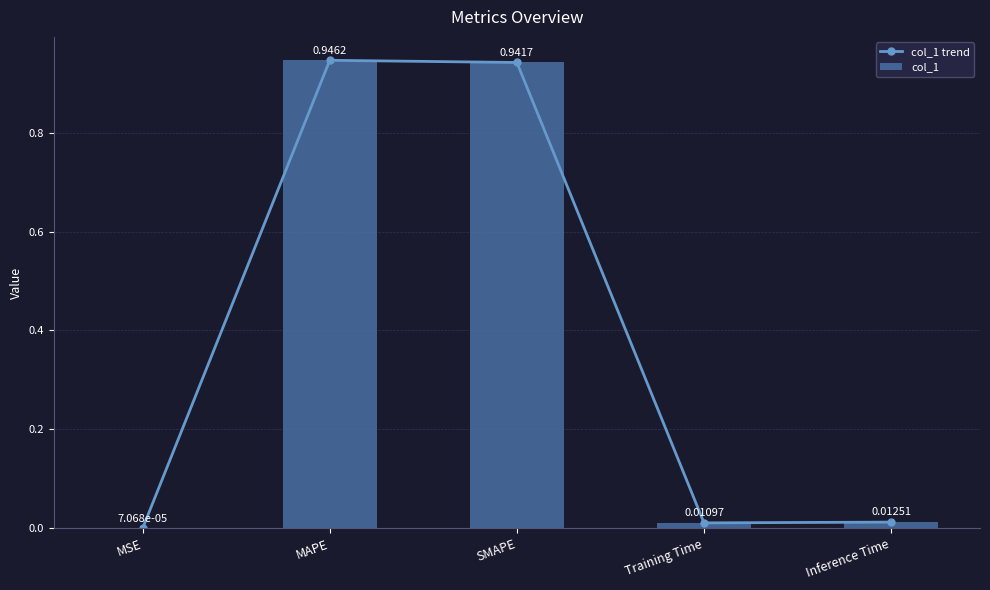

Rank the series by their maximum value, from lowest to highest.

col_1 trend, col_1